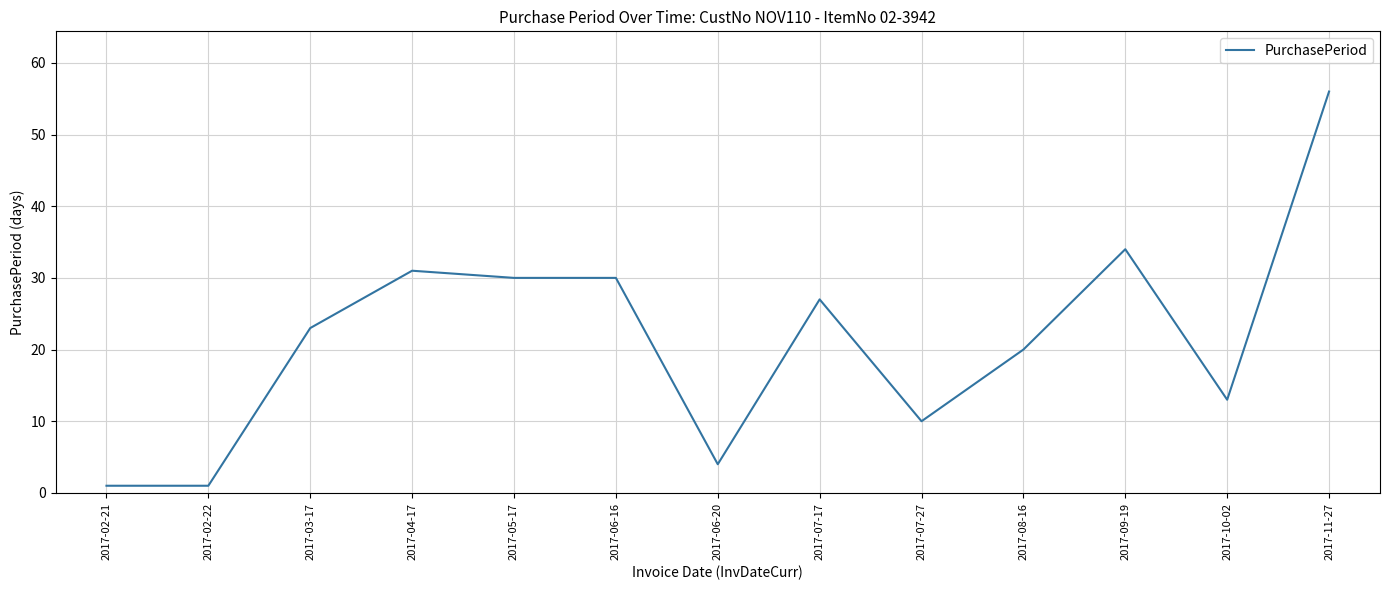

What is the difference between the values at 2017-08-16 and 2017-07-17?

7